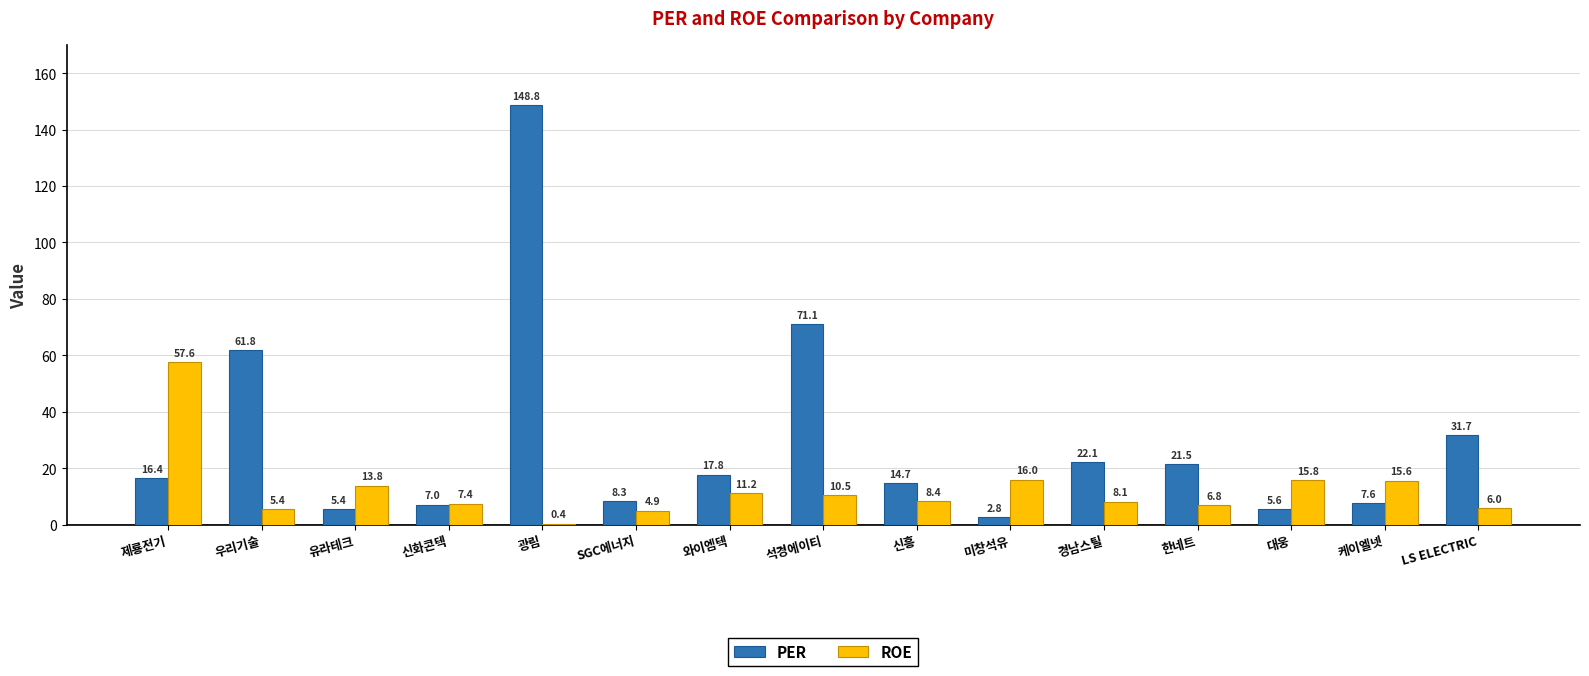

What is the greatest value displayed?

148.8